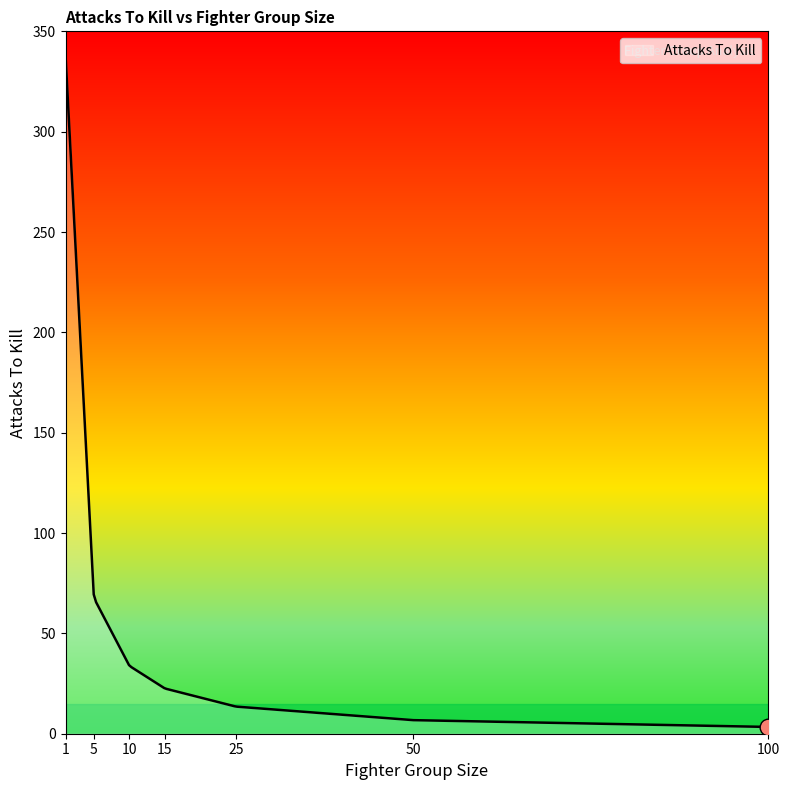

What is the greatest value displayed?

338.0